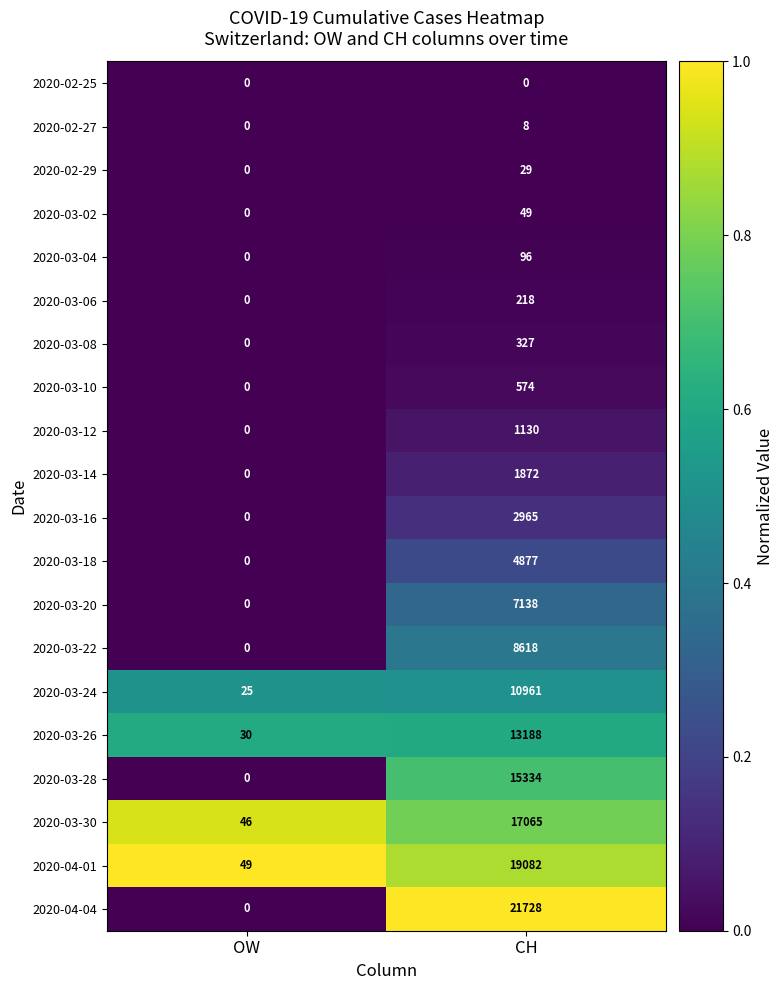

What is the sum of all 2020-03-28 values?

15334